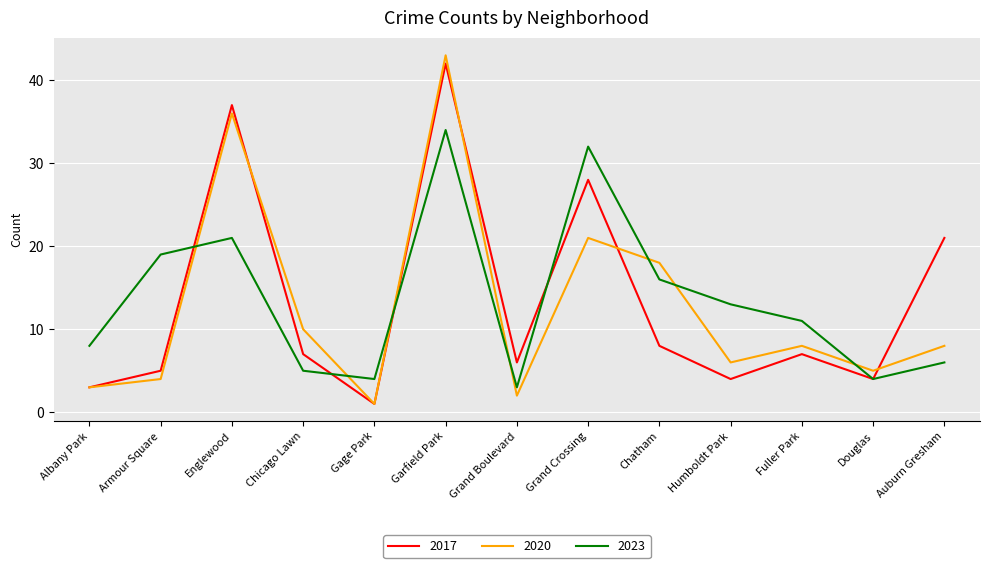

Is the value of 2023 at Grand Crossing greater than the value of 2017 at Douglas?

Yes